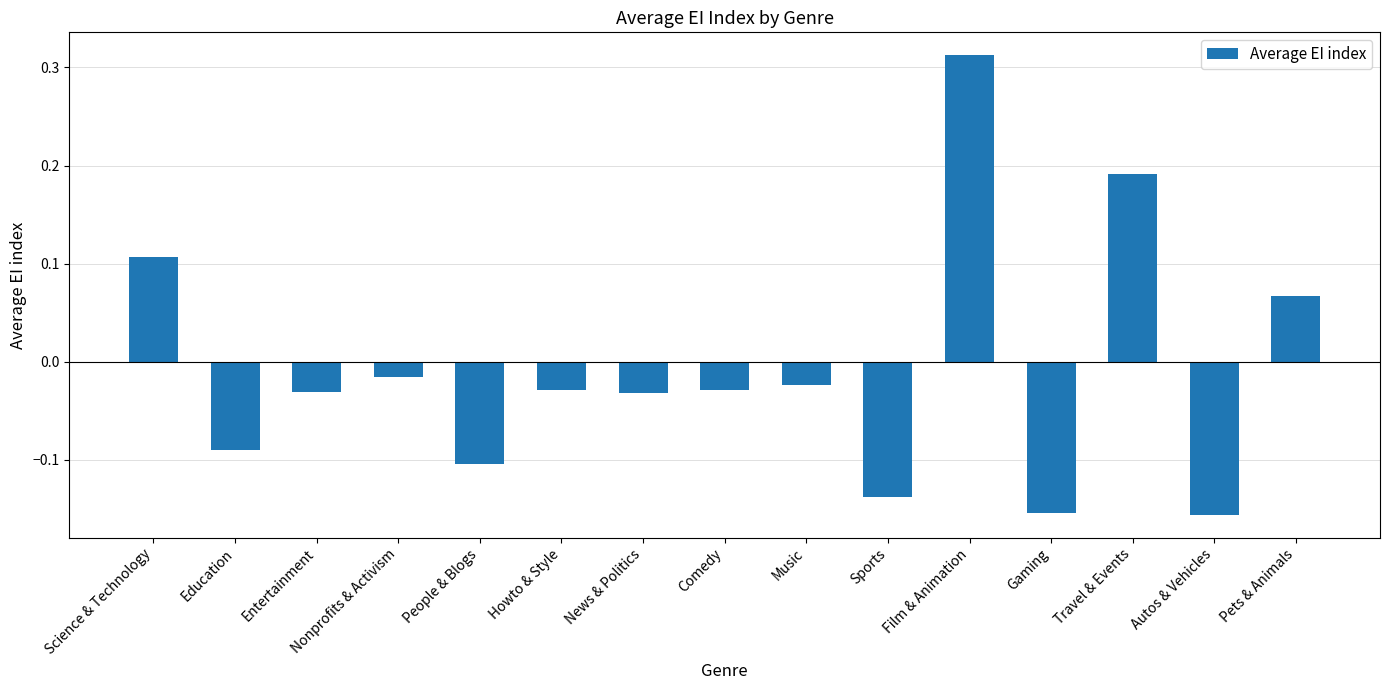

Count the number of values greater than 0.

4